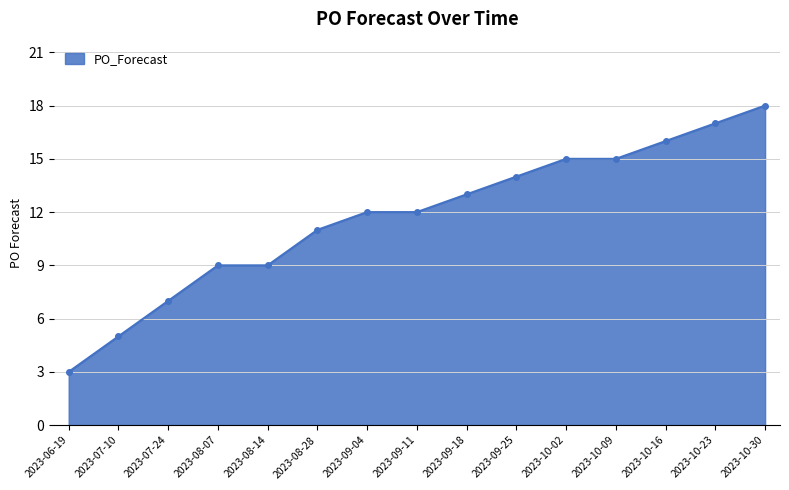

What is the average value?

12